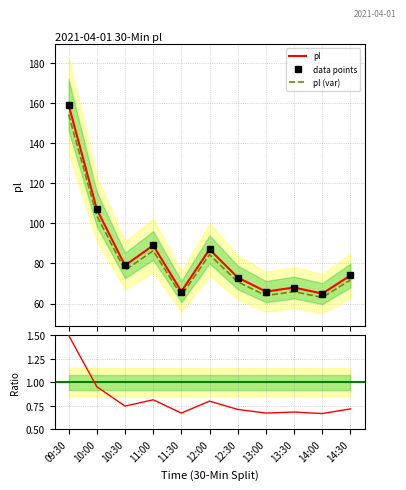

What is the difference between the maximum and second lowest values?

93